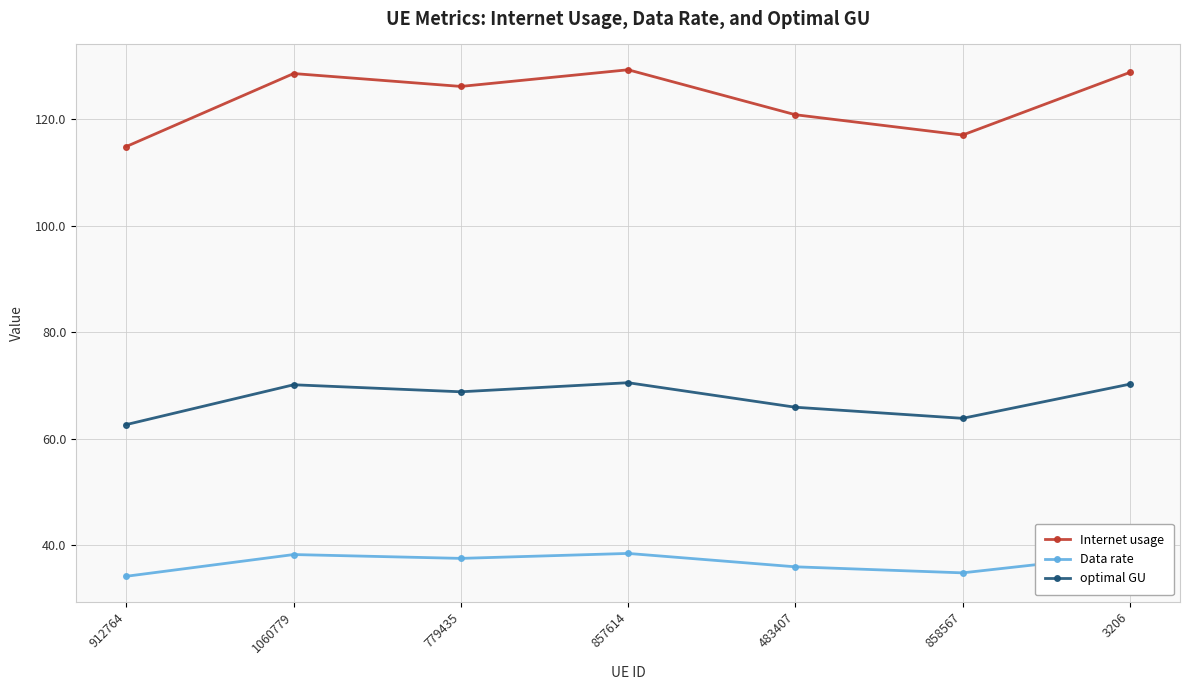

True or false: Internet usage and optimal GU cross at least once.

False